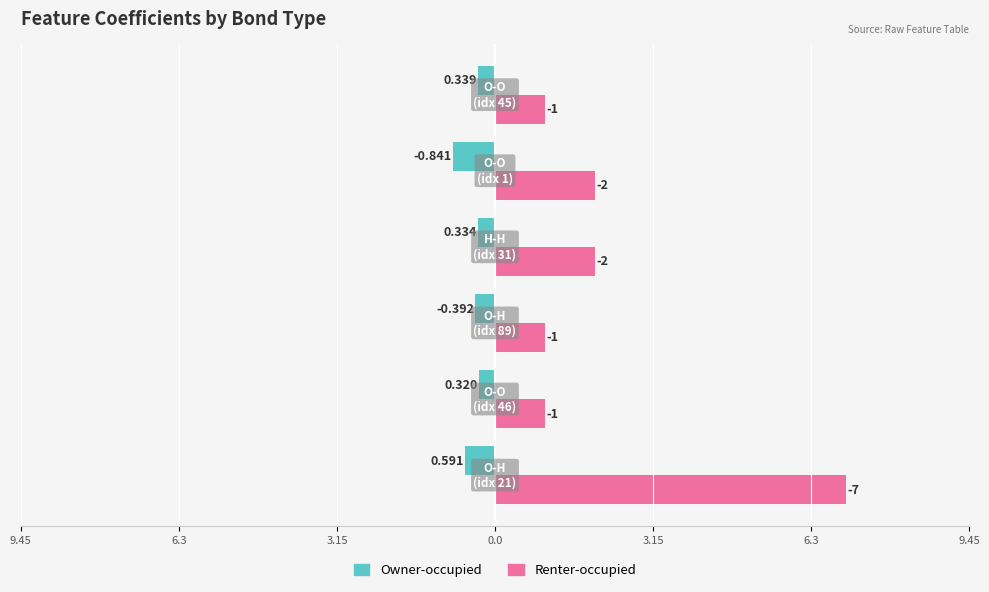

What are all the series names shown in the legend?

Owner-occupied, Renter-occupied